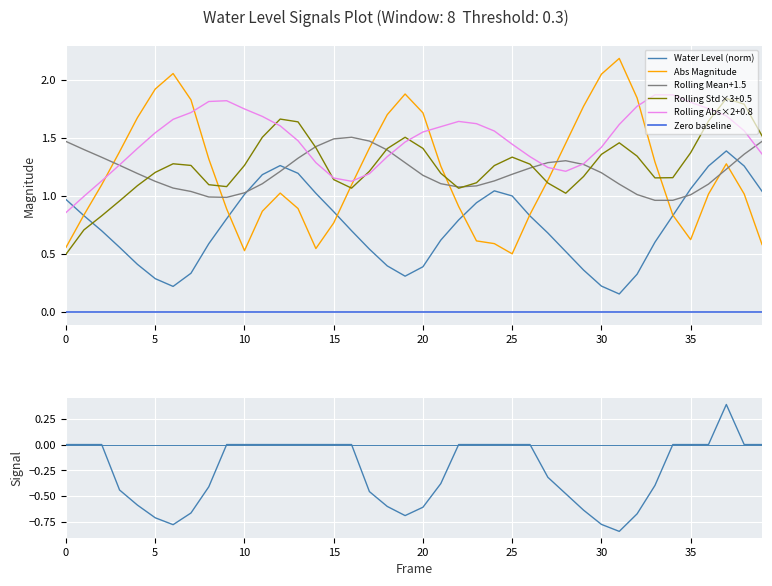

True or false: Rolling Std×3+0.5 and Zero baseline cross at least once.

False